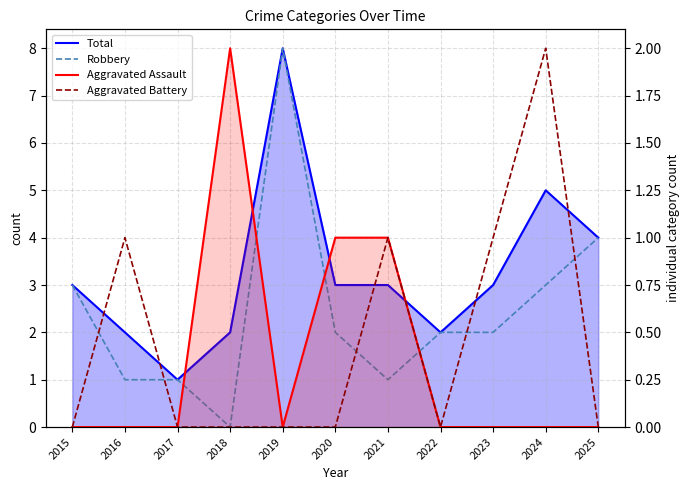

True or false: Aggravated Assault and Total intersect in this chart.

False